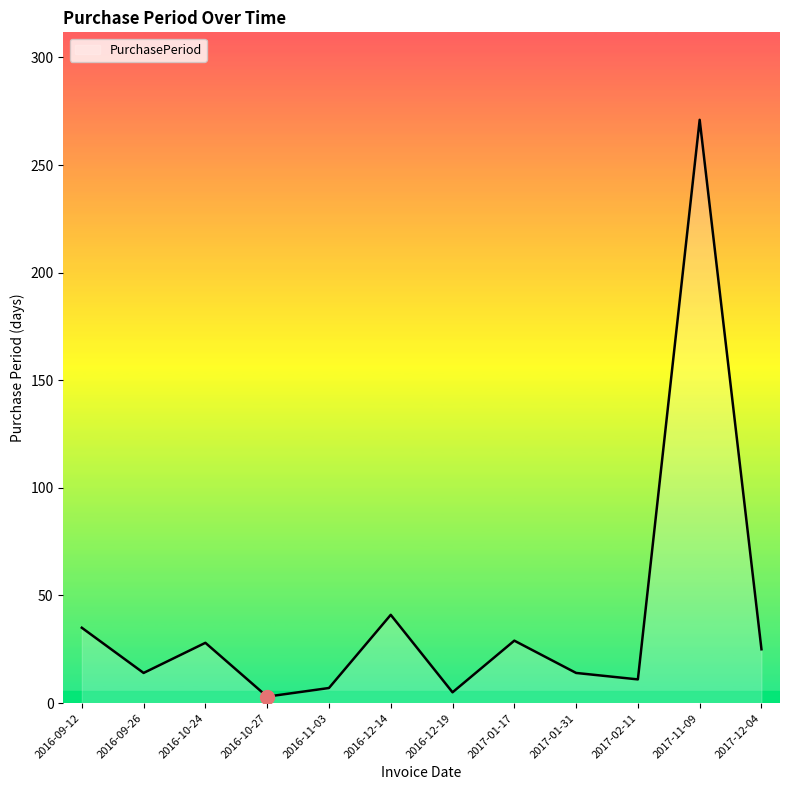

Which category has the highest value across all series?

2017-11-09